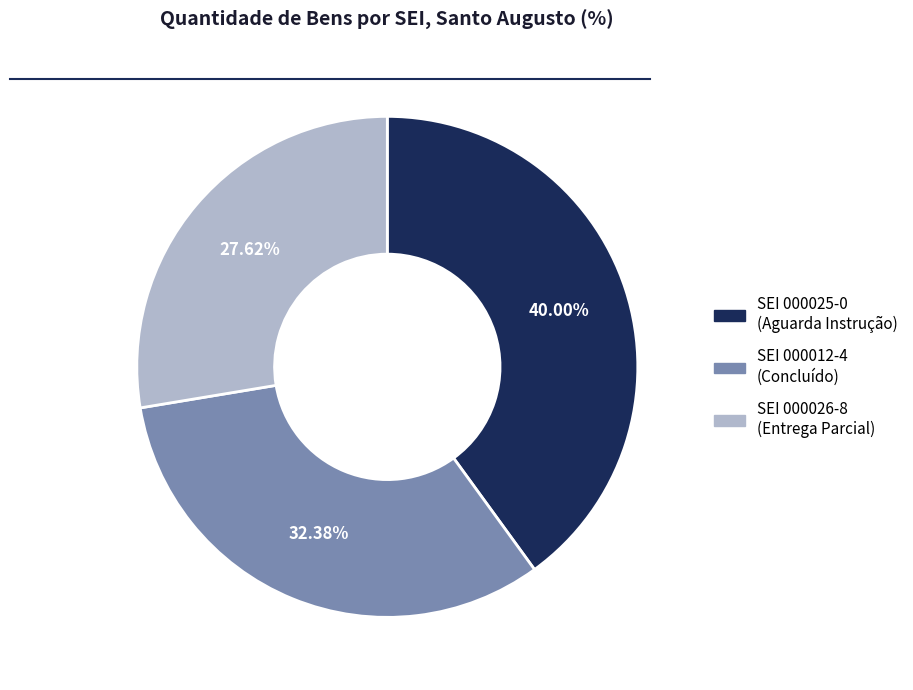

To the nearest percent, what is the difference between the largest and smallest slice percentages?

12%